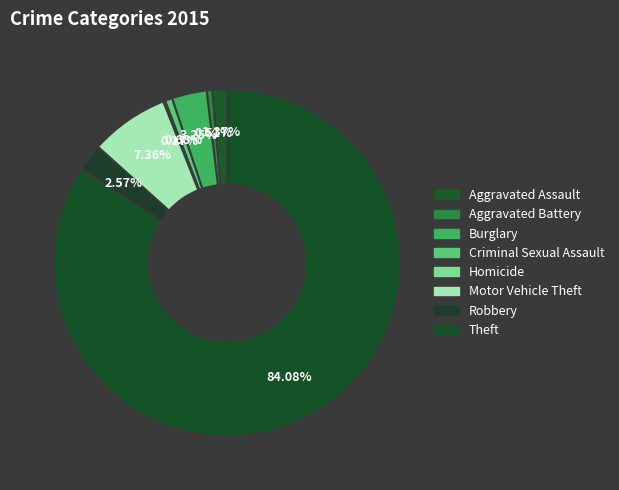

How much of the chart is everything except Aggravated Battery?

99.5%